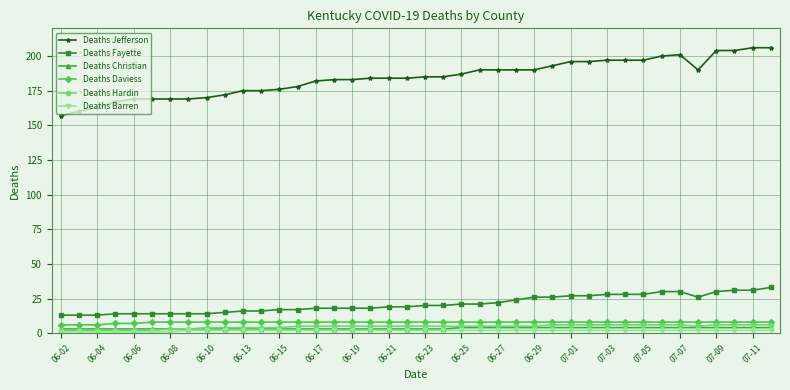

What is the highest value of the Deaths Hardin series?

6